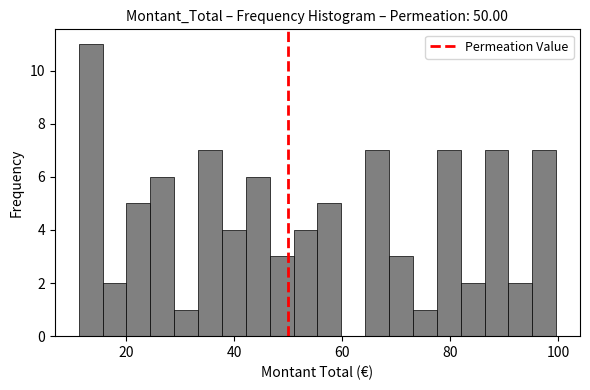

Around what value on the x-axis is the tallest bar? Give the approximate position of its centre, as read against the axis.

14